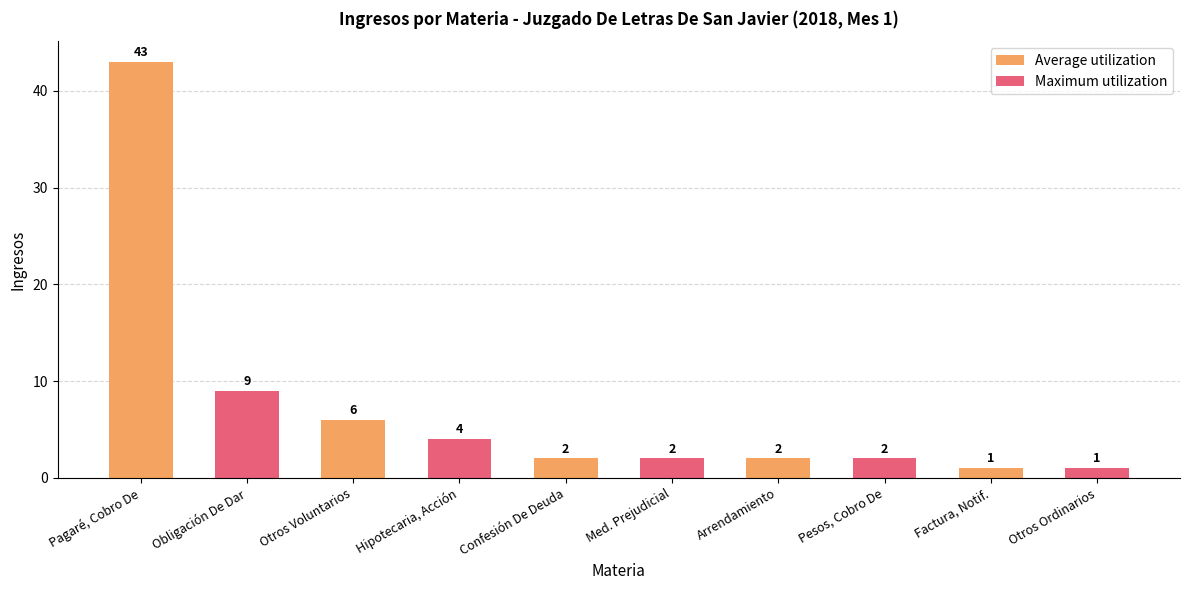

Which series has the largest range (max minus min)?

Average utilization